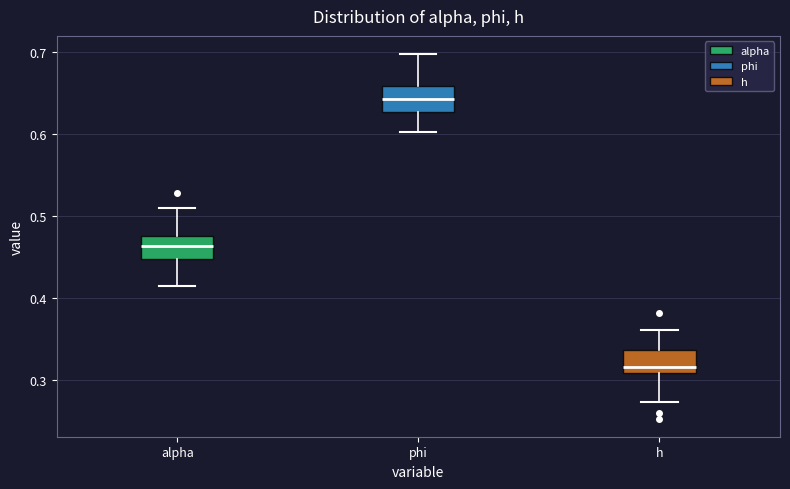

Which box has the highest median line?

phi